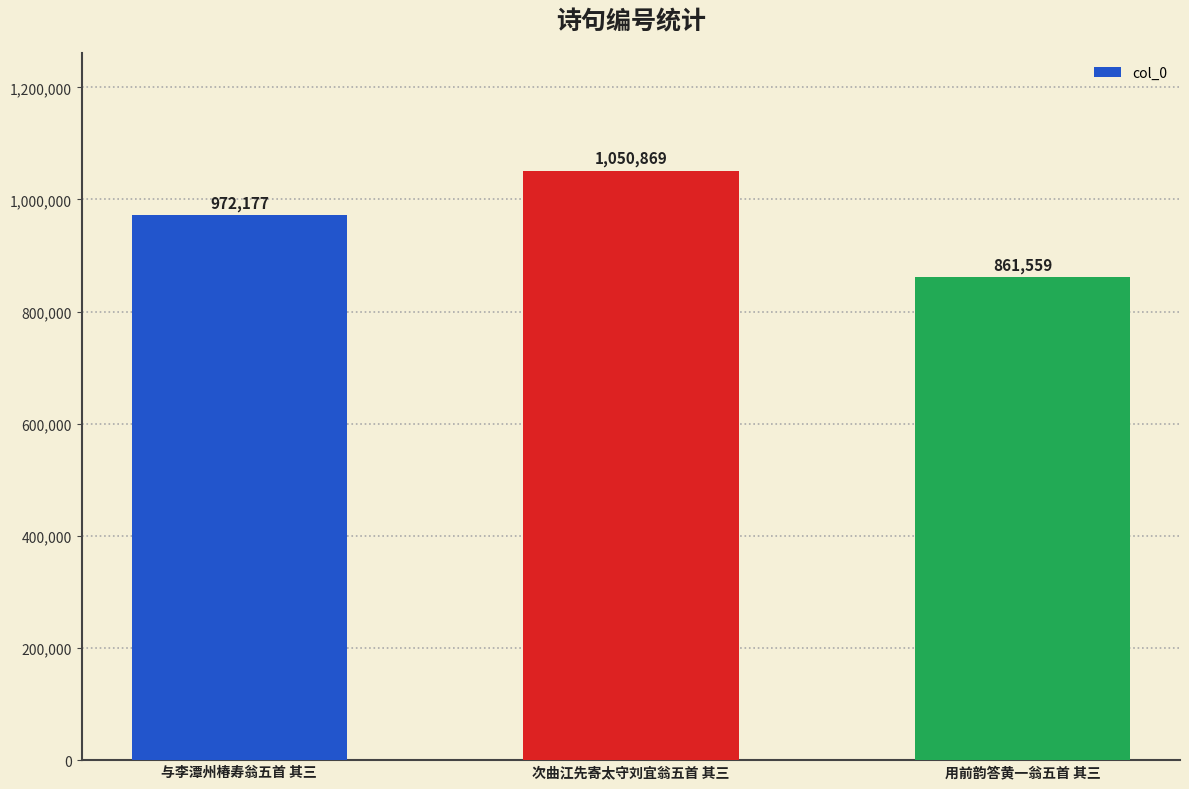

List the labels in order of value, largest first.

次曲江先寄太守刘宜翁五首 其三, 与李潭州椿寿翁五首 其三, 用前韵答黄一翁五首 其三